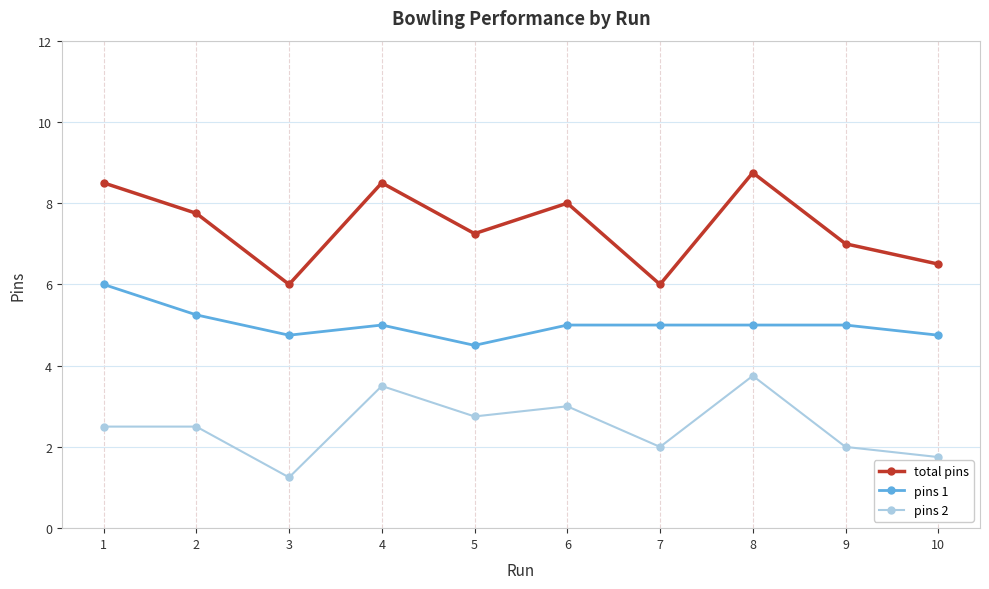

True or false: total pins has more than 0 points higher than both neighbors.

True